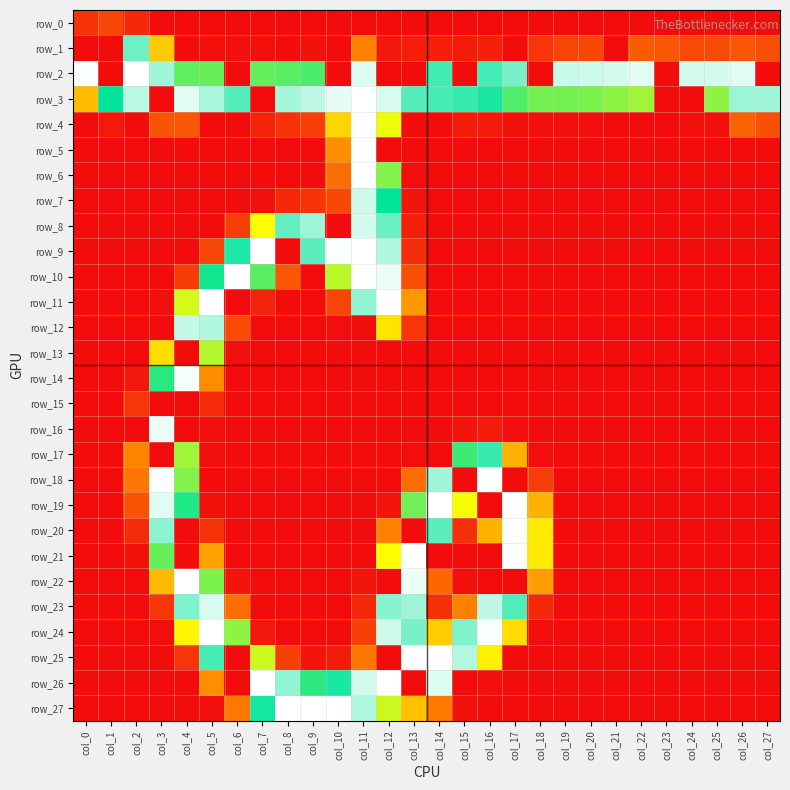

Reading left to right, transcribe all the data shown in this chart.

row_0: 20	29	14	0	0	0	0	0	0	0	0	0	0	0	0	0	0	0	0	0	0	0	0	0	0	0	0	0
row_1: 0	0	226	106	0	2	2	2	0	3	0	59	6	9	9	8	10	0	21	28	30	0	40	37	31	32	37	33
row_2: 254	0	255	236	180	178	0	179	182	185	0	248	0	0	217	0	218	228	0	244	245	246	249	0	246	246	249	0
row_3: 96	204	241	0	249	238	221	0	237	242	250	255	247	221	218	215	209	184	175	175	173	168	164	0	0	168	235	236
row_4: 0	7	0	36	37	0	0	12	19	25	113	255	145	0	0	8	7	3	2	2	2	0	0	0	2	2	43	34
row_5: 0	0	0	0	0	0	0	0	0	0	66	255	0	0	0	0	0	0	0	0	0	0	0	0	0	0	0	0
row_6: 0	0	0	0	0	0	0	0	0	0	49	255	171	1	0	0	0	0	0	0	0	0	0	0	0	0	0	0
row_7: 0	0	0	0	0	0	0	2	14	20	30	245	203	4	0	0	0	0	0	0	0	0	0	0	0	0	0	0
row_8: 0	0	0	0	0	0	25	140	224	236	0	246	225	9	0	0	0	0	0	0	0	0	0	0	0	0	0	0
row_9: 0	0	0	0	0	29	210	255	0	222	254	255	239	16	0	0	0	0	0	0	0	0	0	0	0	0	0	0
row_10: 0	0	0	0	24	199	255	182	37	0	157	255	251	33	0	0	0	0	0	0	0	0	0	0	0	0	0	0
row_11: 0	0	0	2	151	255	0	12	0	0	28	233	255	72	0	0	0	0	0	0	0	0	0	0	0	0	0	0
row_12: 0	0	0	0	243	239	32	0	0	0	1	0	123	21	0	0	0	0	0	0	0	0	0	0	0	0	0	0
row_13: 0	0	0	119	0	159	2	0	0	0	0	0	0	0	0	0	0	0	0	0	0	0	0	0	0	0	0	0
row_14: 0	0	5	194	253	64	0	0	0	0	0	0	0	0	0	0	0	0	0	0	0	0	0	0	0	0	0	0
row_15: 0	0	21	0	0	15	0	0	0	0	0	0	0	0	0	0	0	0	0	0	0	0	0	0	0	0	0	0
row_16: 0	0	0	251	0	2	0	0	0	0	0	0	0	0	0	4	8	1	0	0	0	0	0	0	0	0	0	0
row_17: 0	0	60	0	164	1	0	0	0	0	0	0	0	1	0	189	215	89	1	0	0	0	0	0	0	0	0	0
row_18: 0	0	53	254	171	0	0	0	0	0	0	0	0	49	236	0	254	0	25	0	0	0	0	0	0	0	0	0
row_19: 0	0	35	249	196	3	0	0	0	0	0	0	4	176	255	142	0	255	89	0	0	0	0	0	0	0	0	0
row_20: 0	0	16	232	0	20	0	0	0	0	0	0	59	0	222	18	90	255	127	0	0	0	0	0	0	0	0	0
row_21: 0	0	3	178	0	79	0	0	0	0	0	0	140	255	0	0	0	255	127	0	0	0	0	0	0	0	0	0
row_22: 0	0	0	94	255	173	4	0	0	0	0	4	0	251	46	2	0	0	76	0	0	0	0	0	0	0	0	0
row_23: 0	0	0	21	229	247	49	0	0	0	0	14	231	236	18	58	242	220	14	0	0	0	0	0	0	0	0	0
row_24: 0	0	0	1	134	255	168	6	0	0	0	26	245	228	107	230	254	118	1	0	0	0	0	0	0	0	0	0
row_25: 0	0	0	0	21	218	0	153	26	4	8	53	0	255	255	240	131	0	0	0	0	0	0	0	0	0	0	0
row_26: 0	0	0	0	0	66	0	255	233	193	209	246	255	0	248	0	2	0	0	0	0	0	0	0	0	0	0	0
row_27: 0	0	0	0	0	1	54	208	255	255	255	239	153	99	55	3	0	0	0	0	0	0	0	0	0	0	0	0